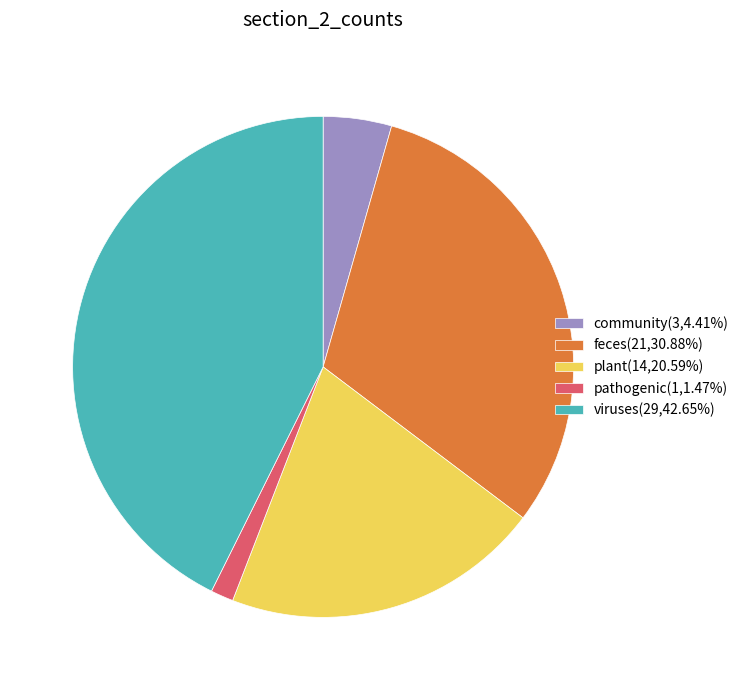

Is there a majority slice in this chart?

No